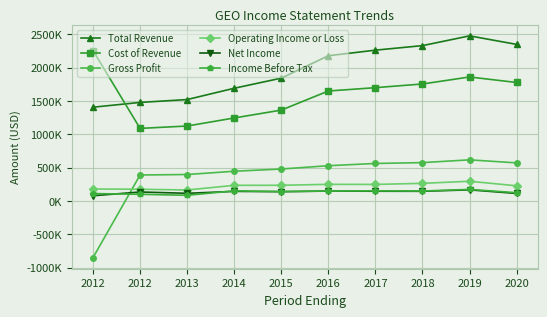

What are all the series names shown in the legend?

Total Revenue, Cost of Revenue, Gross Profit, Operating Income or Loss, Net Income, Income Before Tax